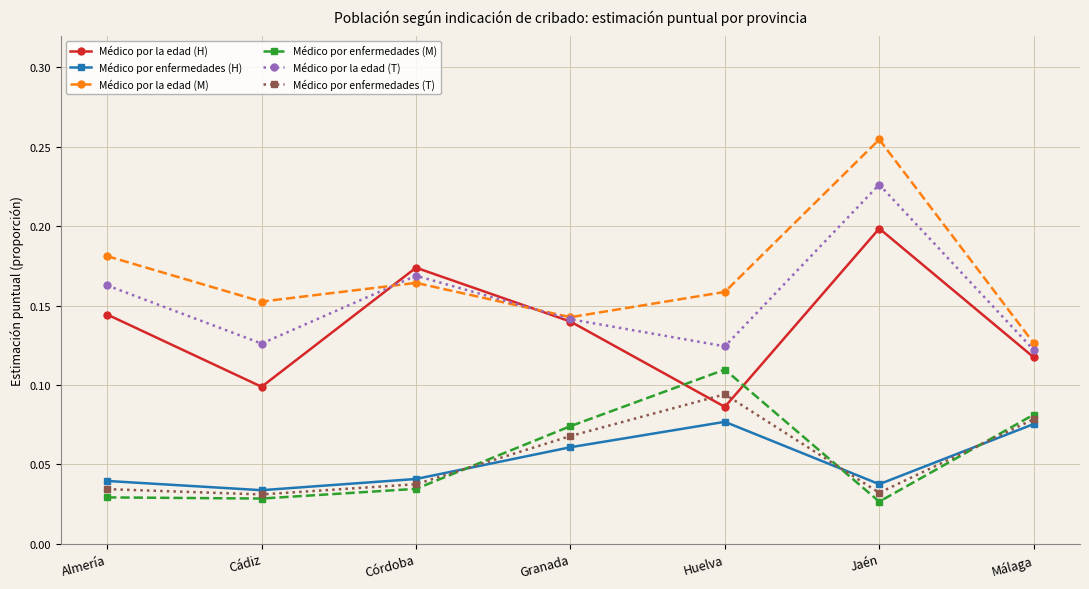

Does the chart have visible grid lines?

Yes